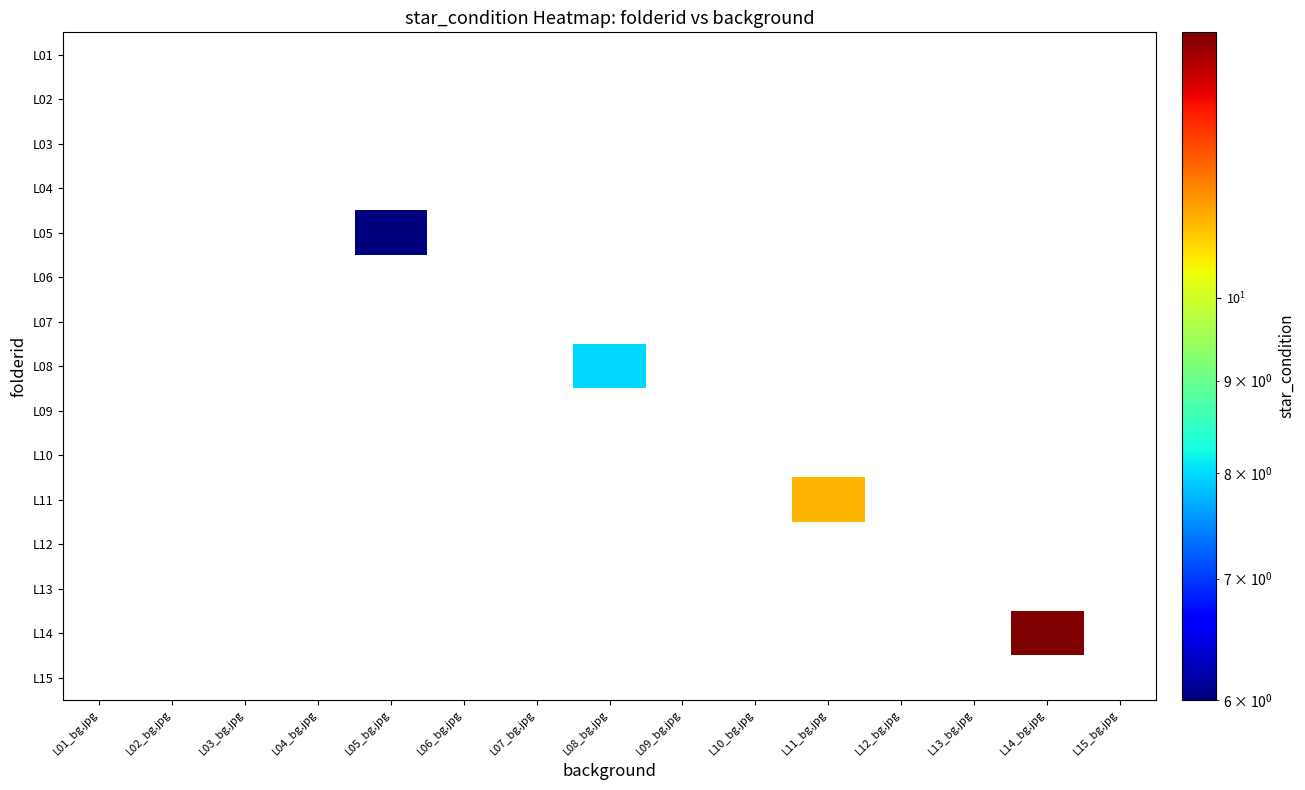

How many distinct data groups are displayed?

15